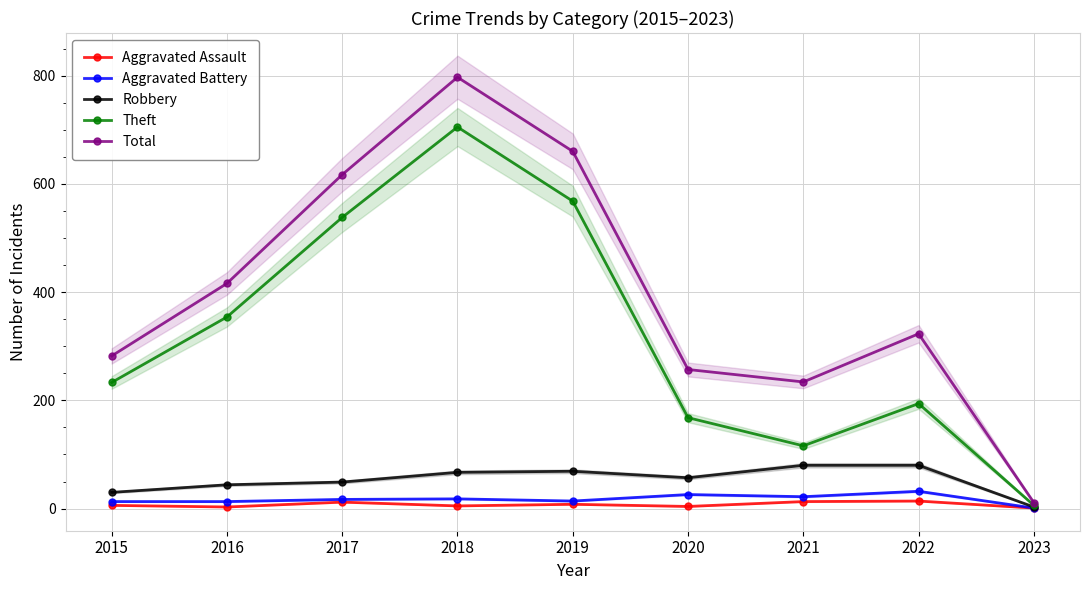

In Robbery, how many points are higher than both neighbors (excluding endpoints)?

1